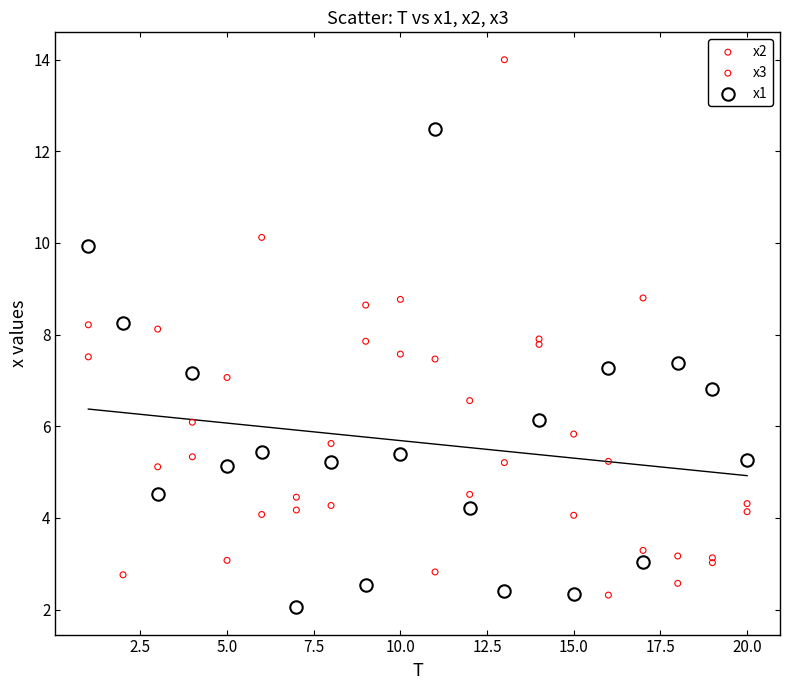

Which series contains the highest Y value?

x3